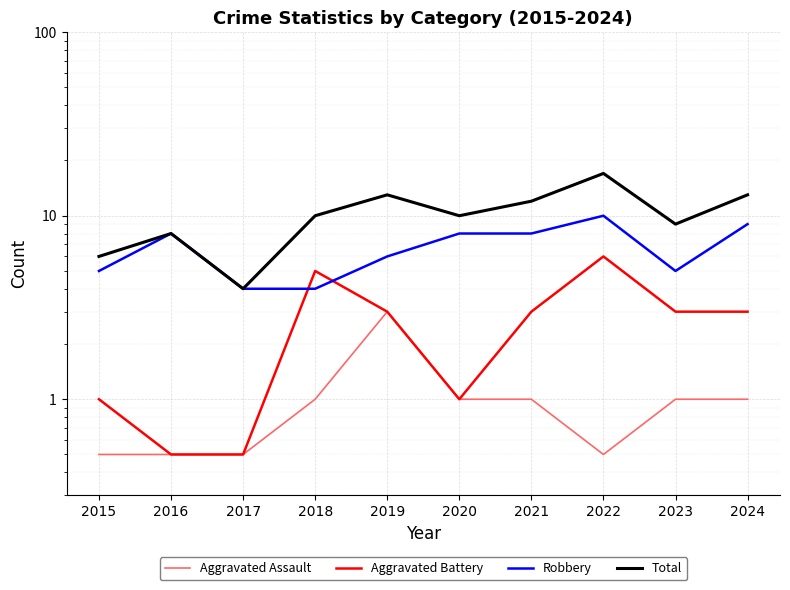

What are all the series names shown in the legend?

Aggravated Assault, Aggravated Battery, Robbery, Total